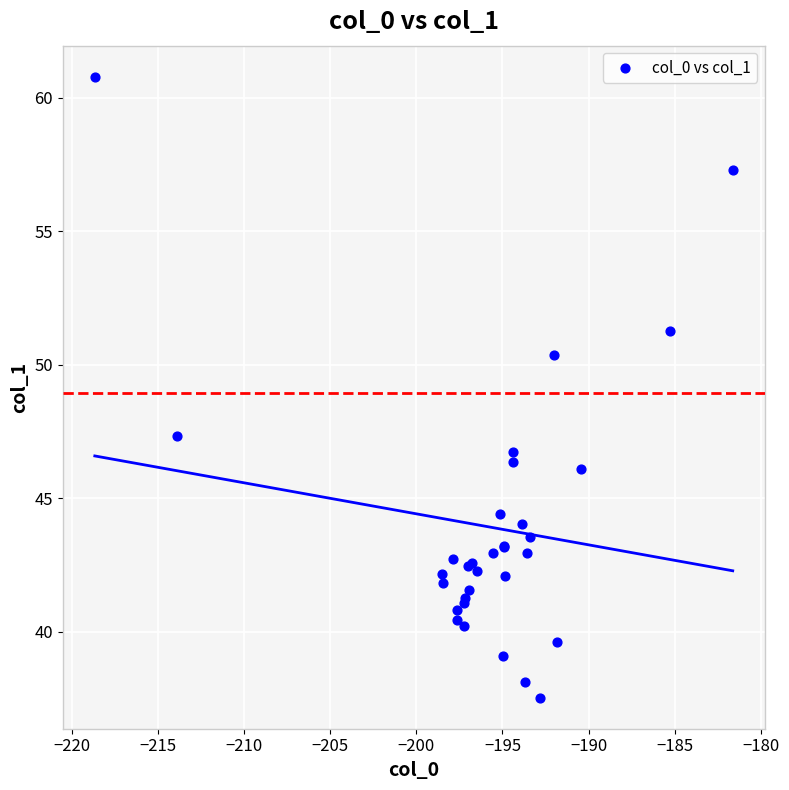

What Y value in the scatter plot is closest to 49?

50.4